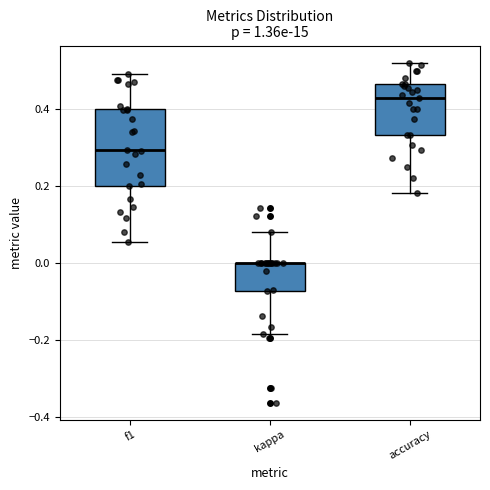

Reading left to right, read every box against the y-axis: the position of its median line, the range the box covers, and the ends of its whiskers. The values are not printed on the chart, so give them approximately, as read against the axis.

f1: median 0.30, box 0.20 to 0.40, whiskers 0.06 to 0.50
kappa: median 0.00 (drawn on the box's upper edge), box -0.08 to 0.00, whiskers -0.18 to 0.08
accuracy: median 0.42, box 0.34 to 0.46, whiskers 0.18 to 0.52